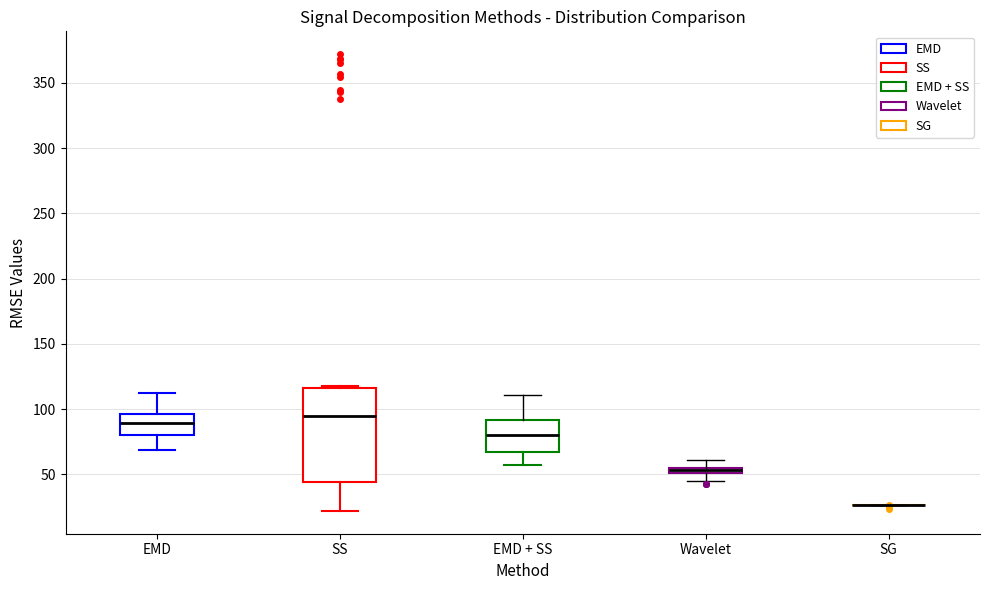

Comparing the boxes themselves (not the whiskers), which one is the tallest?

SS